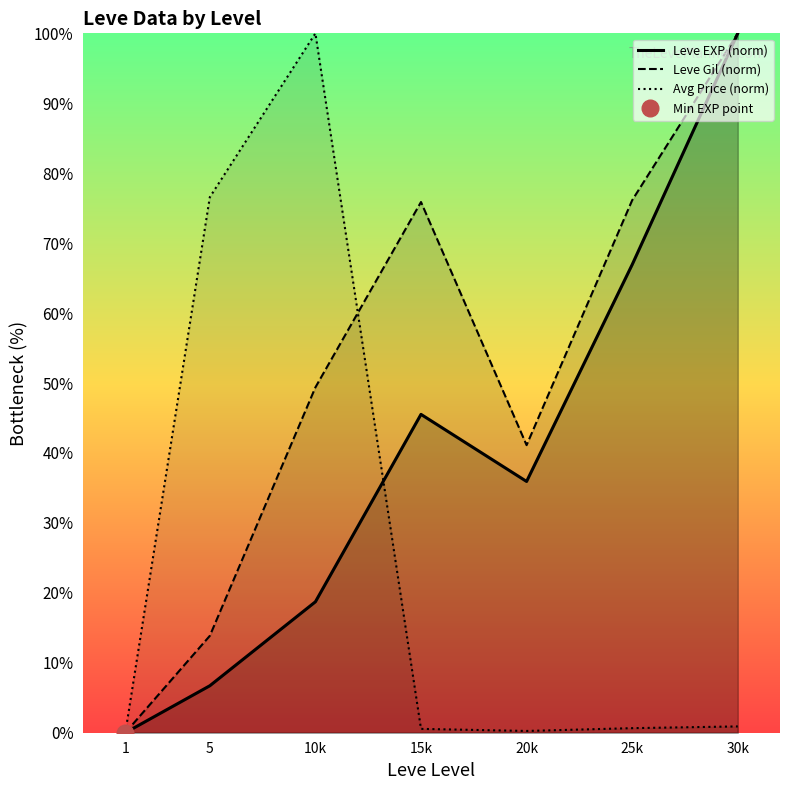

What is the greatest value displayed?

100.0